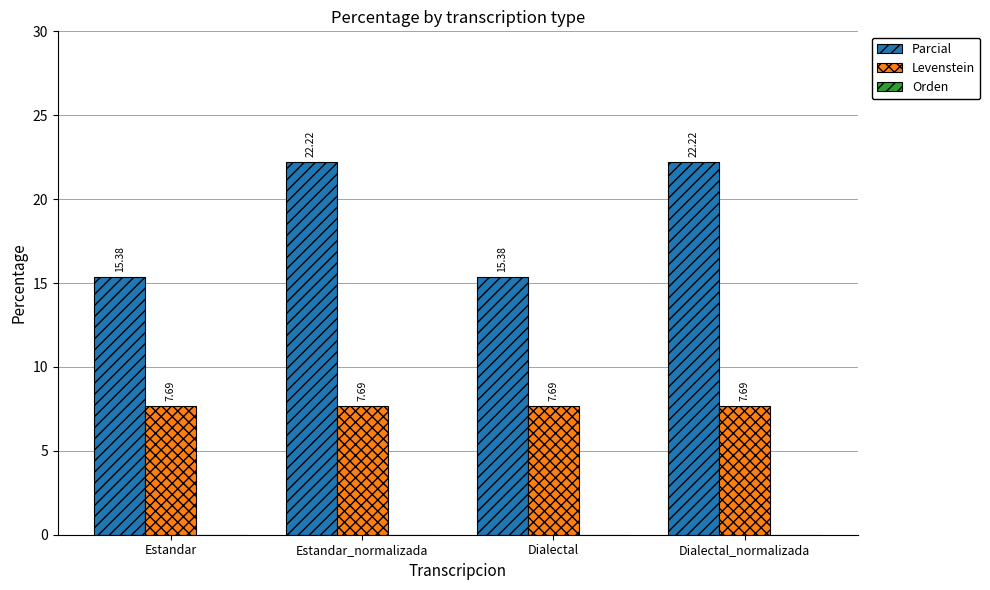

Between Dialectal and Dialectal_normalizada, which series saw the biggest shift?

Parcial